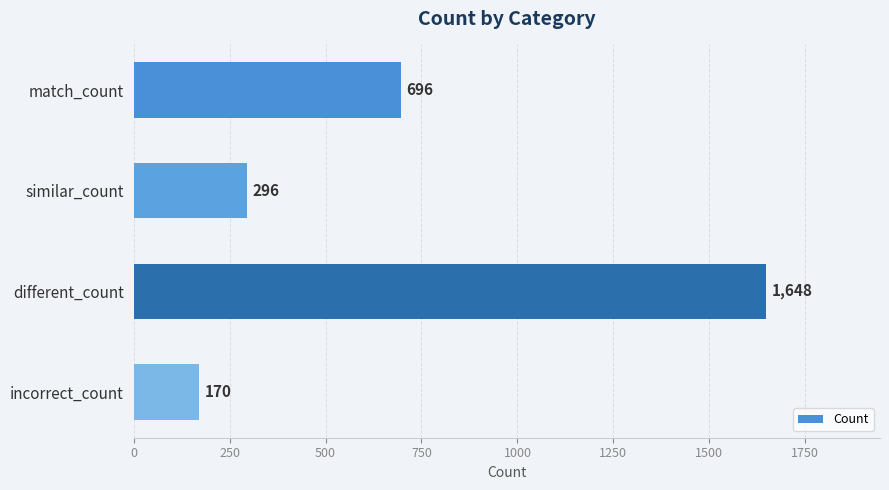

Which has a higher value, similar_count or different_count?

different_count